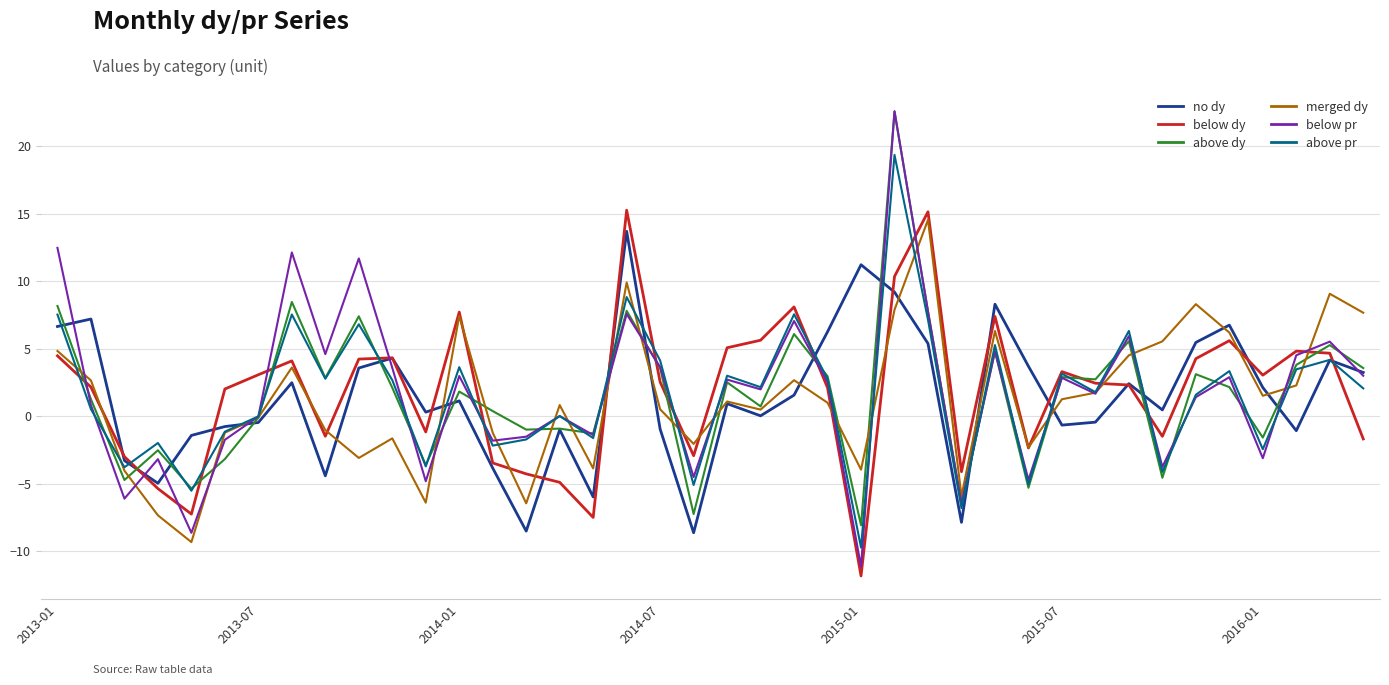

Which series has the largest range (max minus min)?

below pr